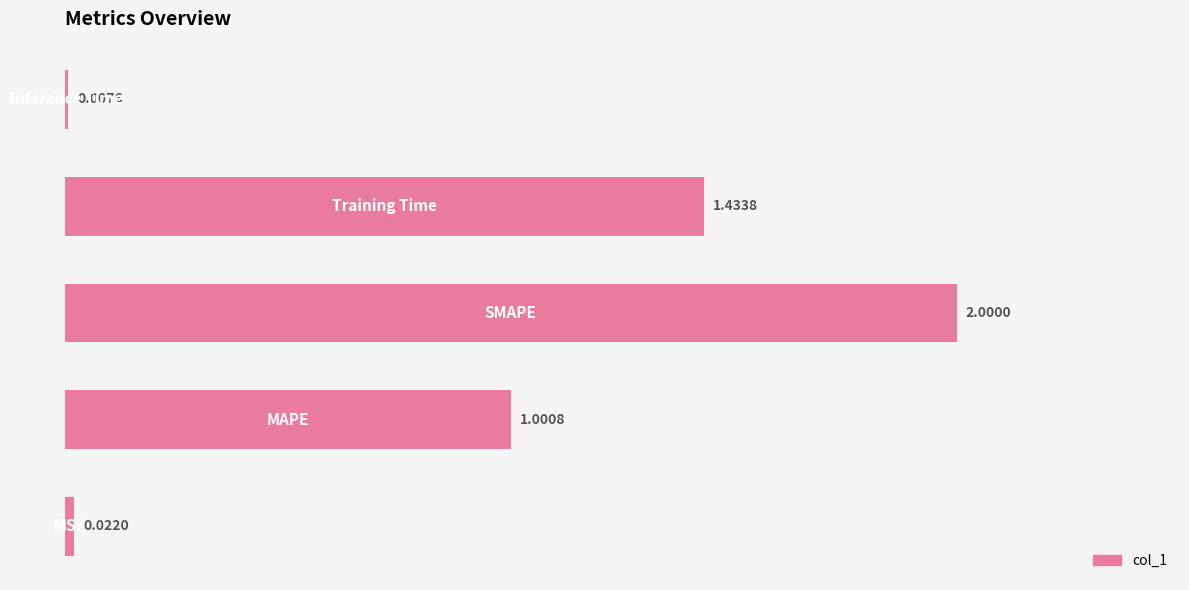

What is the sum of all values?

4.5